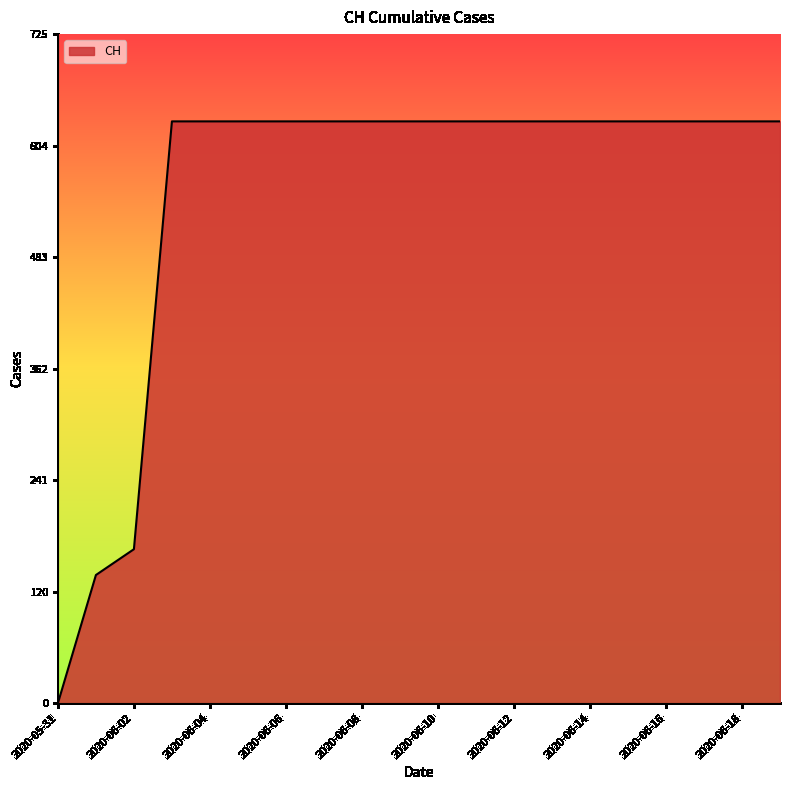

What is the difference between the maximum and minimum values?

631